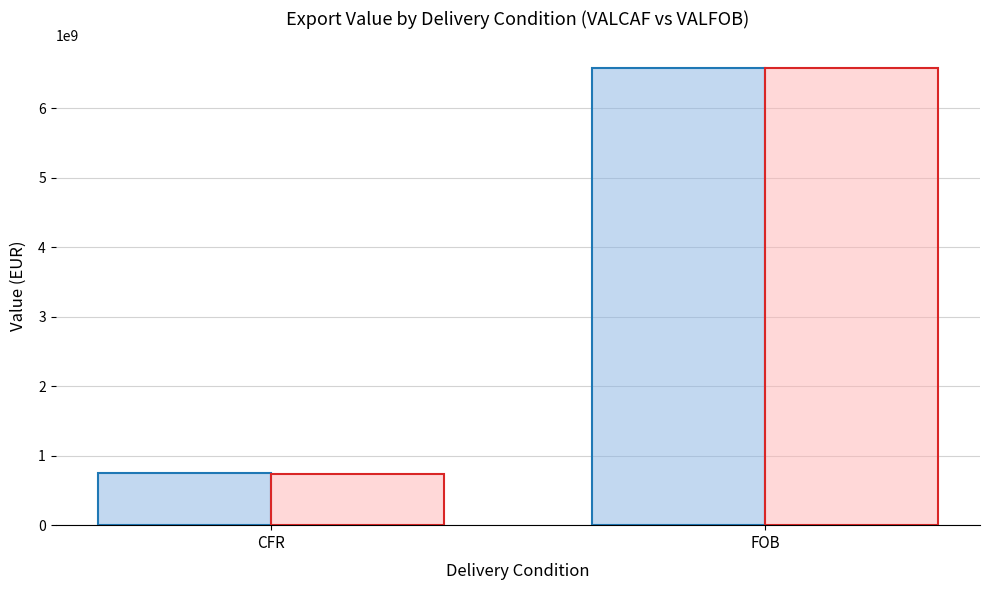

How many groups of bars are there?

2